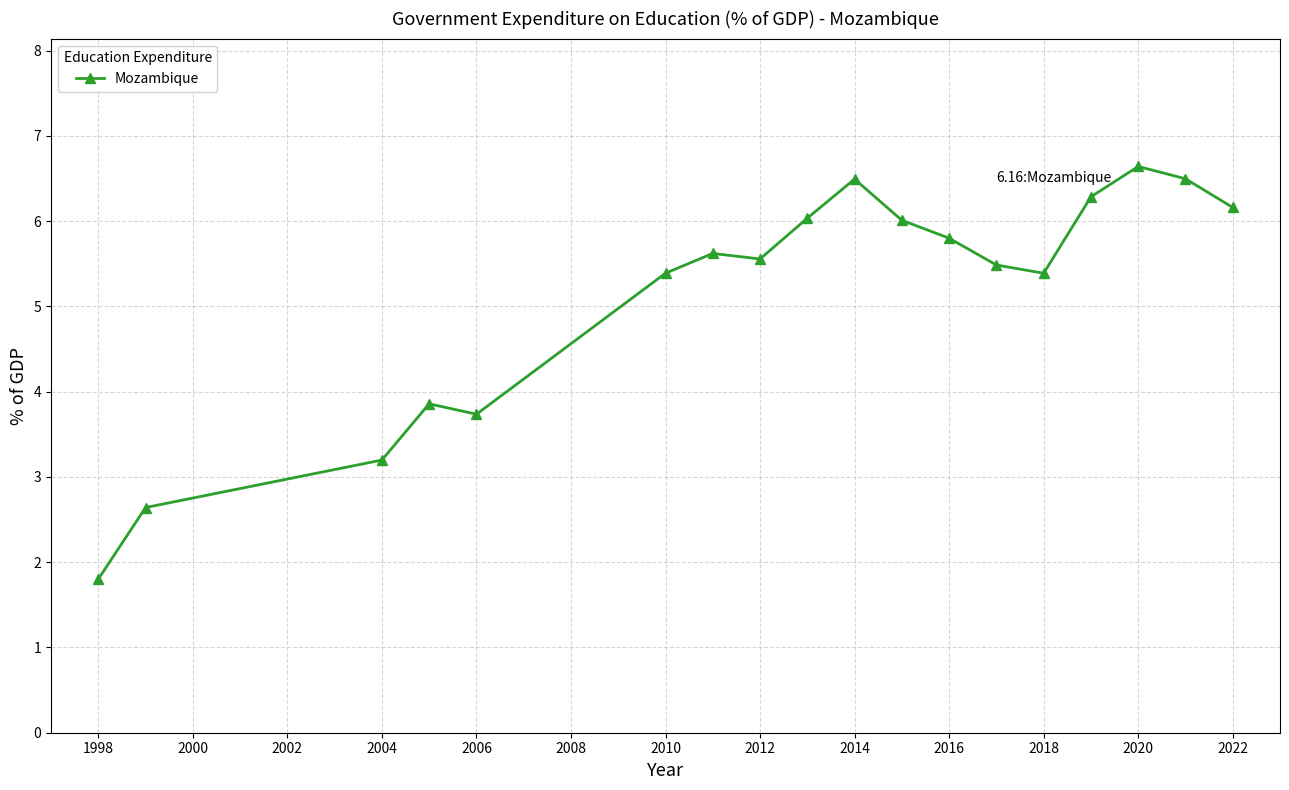

What is the difference between the maximum and minimum values?

4.8